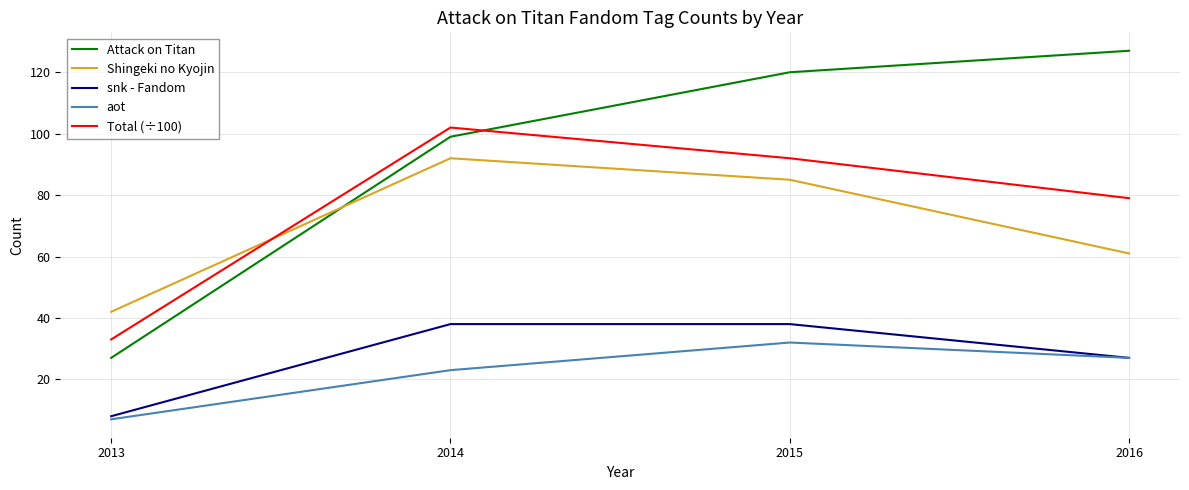

How many intersections are there between Shingeki no Kyojin and Total (÷100)?

1